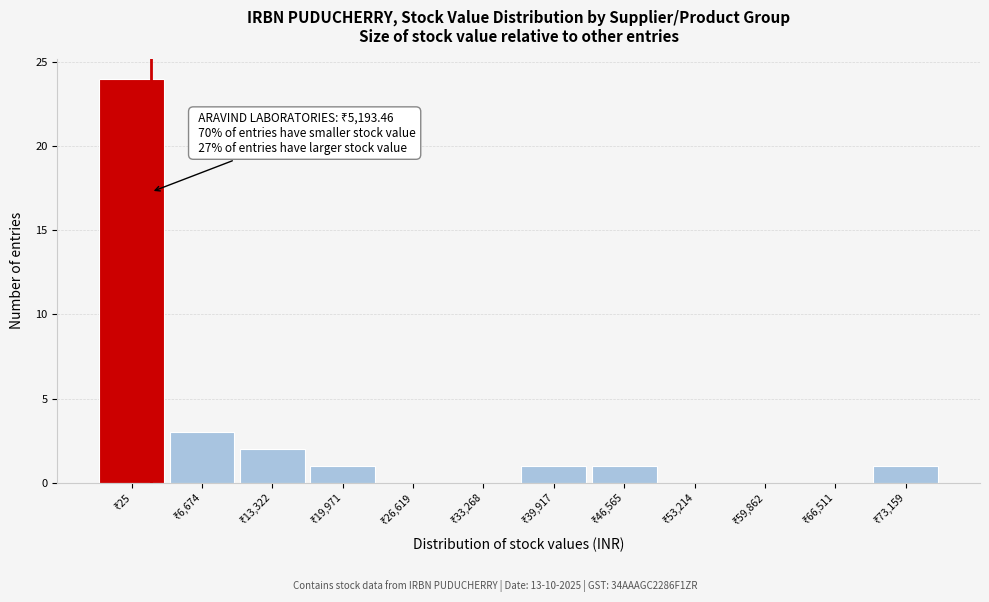

What is the sum of all values?

33